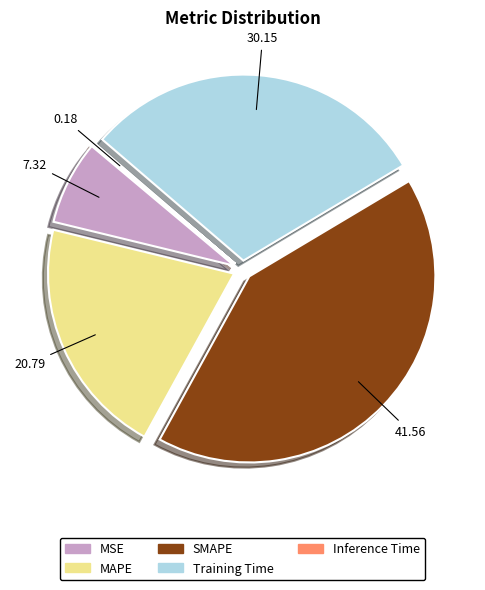

The MSE slice represents 7% of the pie. True or false?

True